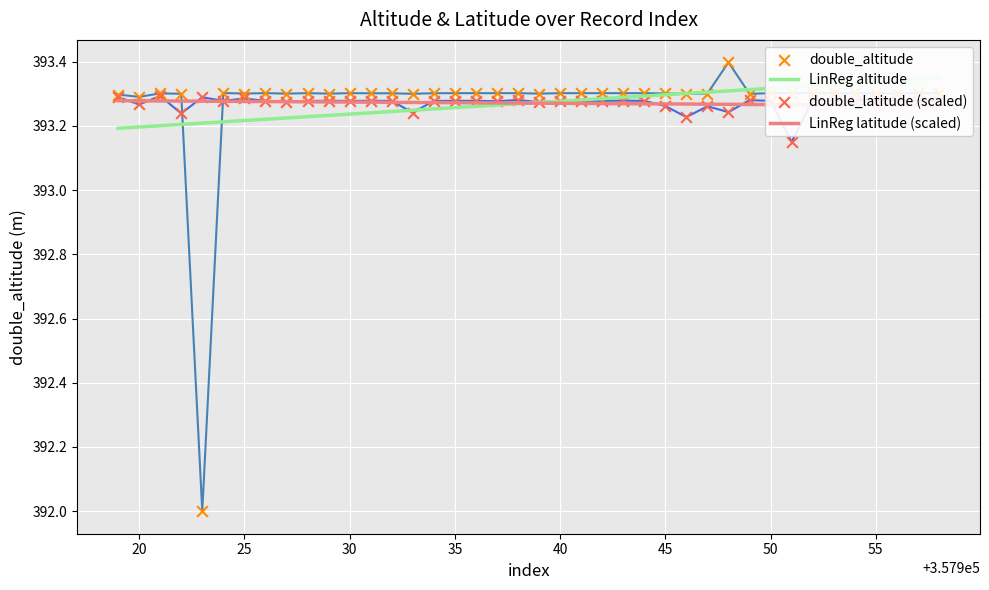

Which series has the largest total across all categories?

LinReg latitude (scaled)